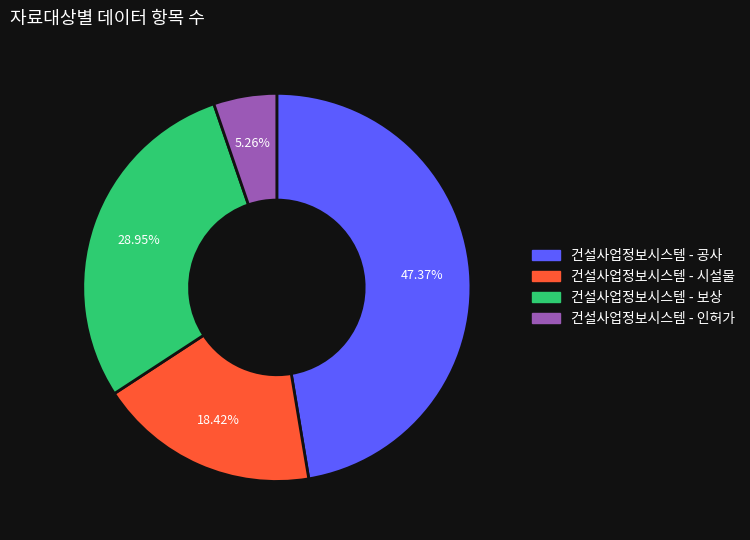

Is it true that 건설사업정보시스템 - 보상 is 29% of the pie?

True